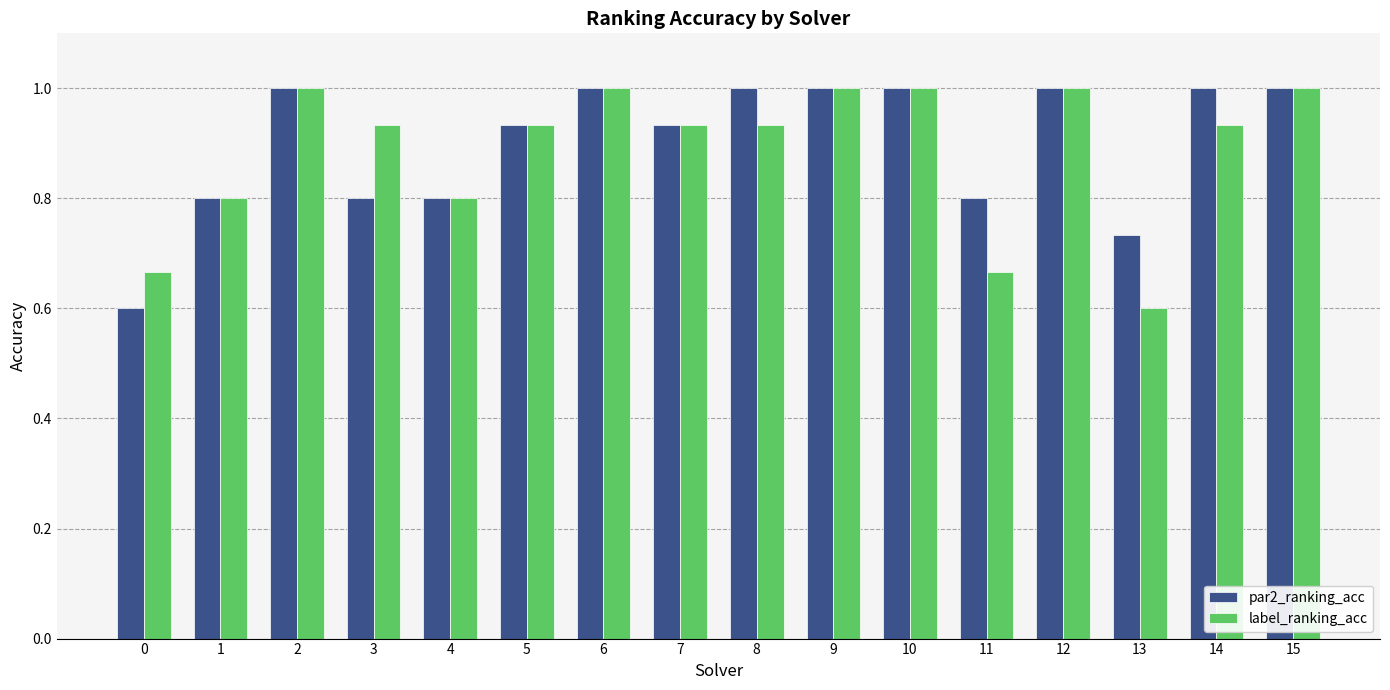

True or false: par2_ranking_acc has a value of 0.2 at 5.

False